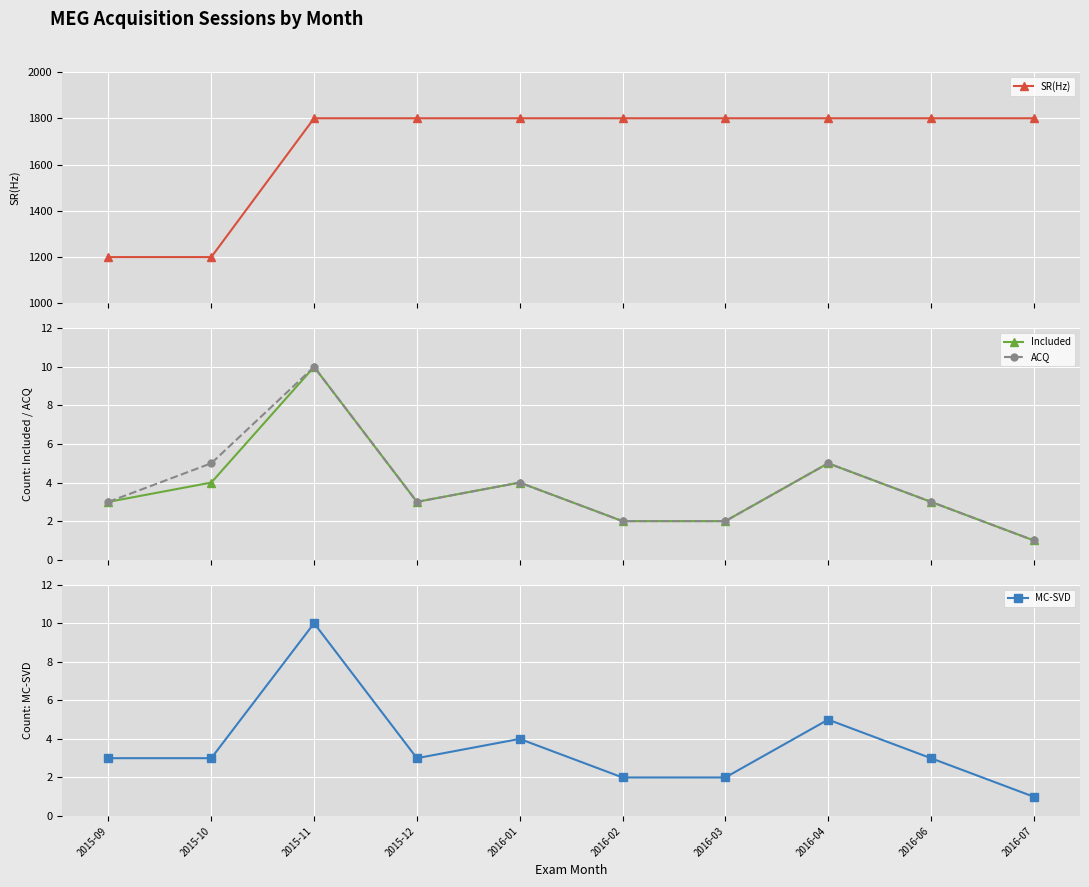

How many interior local valleys does the ACQ series have?

1